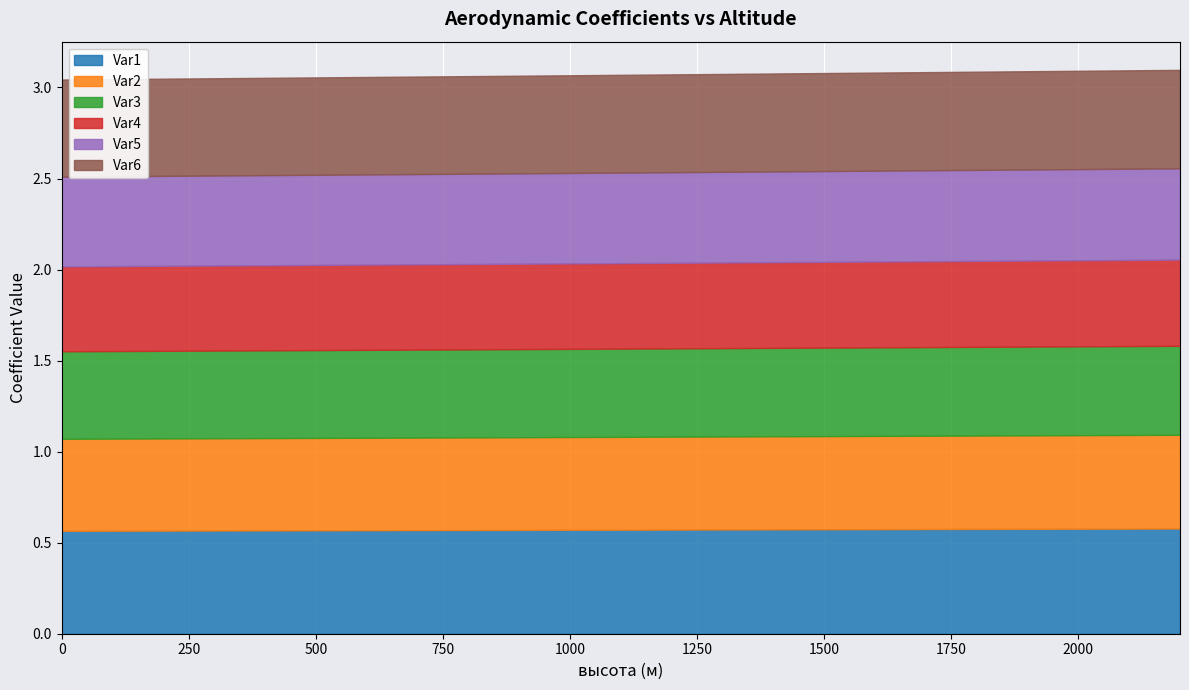

Count the number of data series in this chart.

6